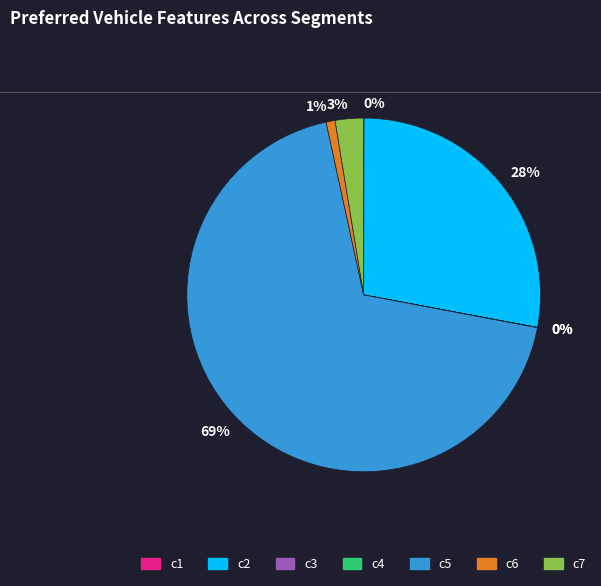

What is the largest slice in the pie chart?

c5